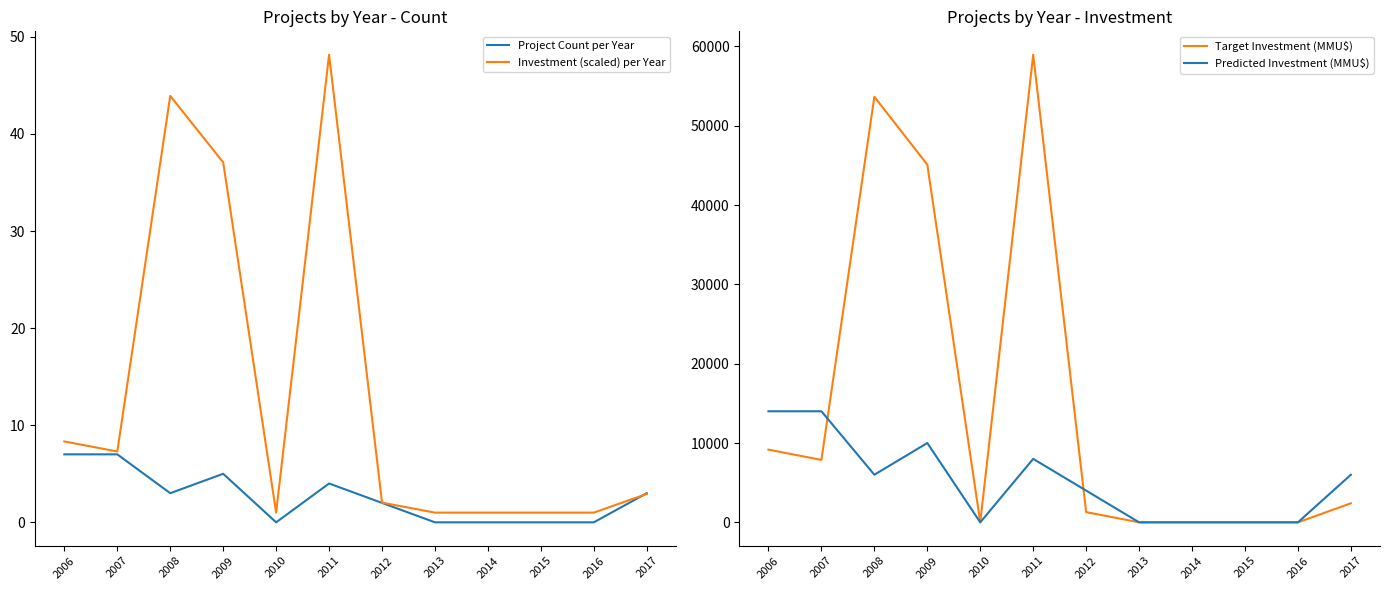

At how many categories does at least one series exceed 41419?

3